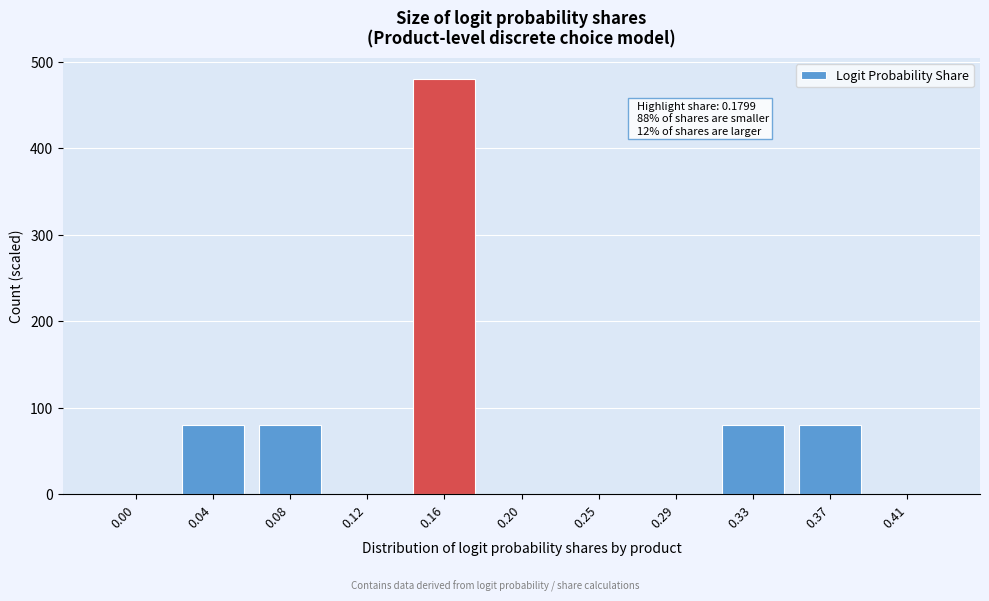

Reading left to right, transcribe all the data shown in this chart.

0.00=0	0.04=80	0.08=80	0.12=0	0.16=480	0.20=0	0.25=0	0.29=0	0.33=80	0.37=80	0.41=0